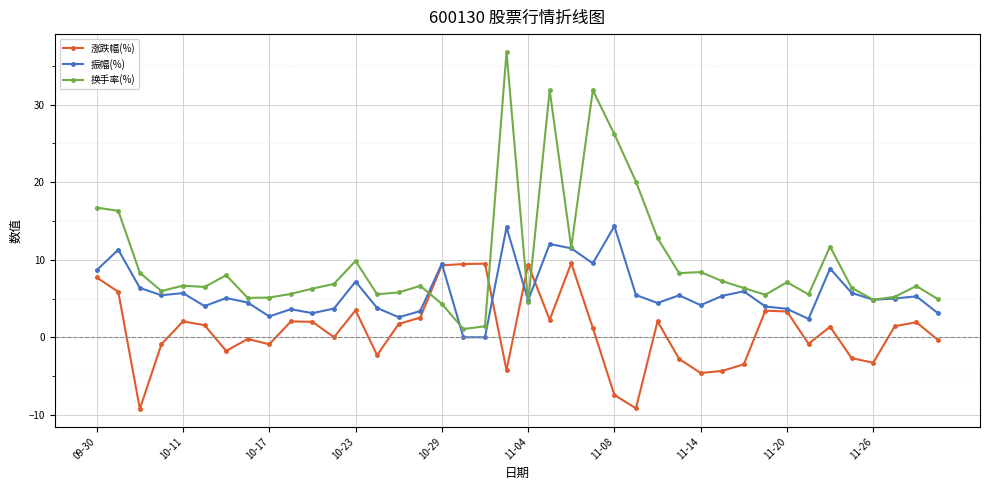

List the series in order of their peak value, highest first.

换手率(%), 振幅(%), 涨跌幅(%)